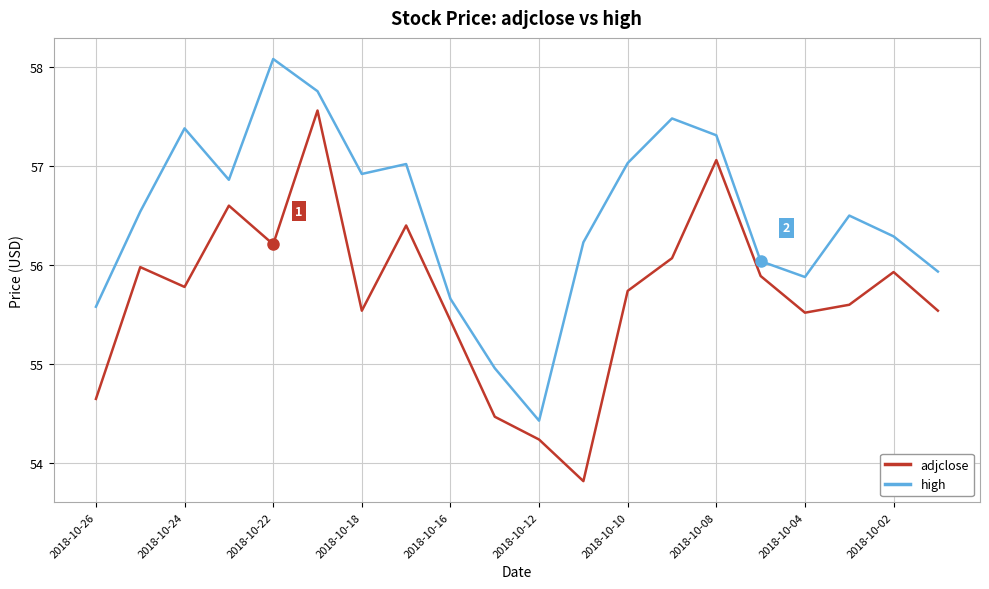

List the series in order of their peak value, lowest first.

adjclose, high